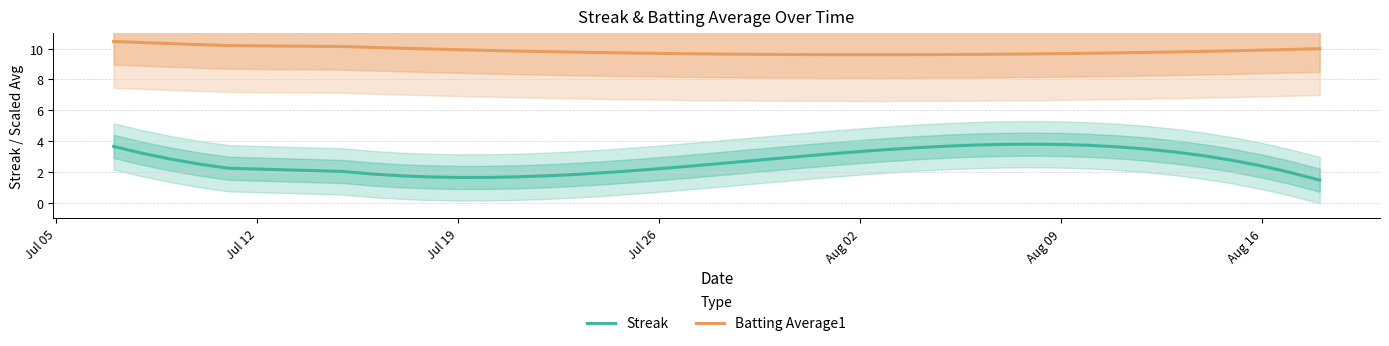

True or false: Batting Average1 and Streak intersect in this chart.

False